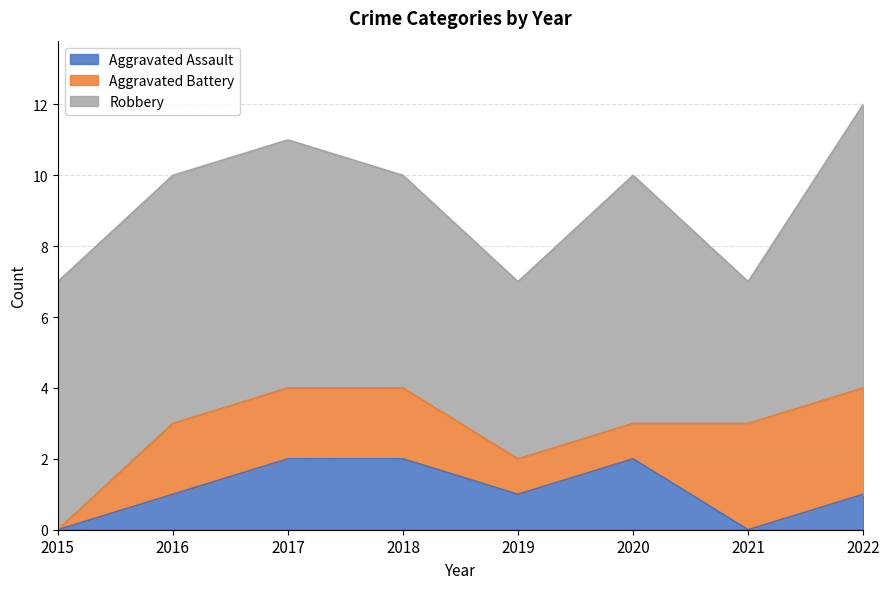

What is the spread (max minus min) of values at 2017?

5